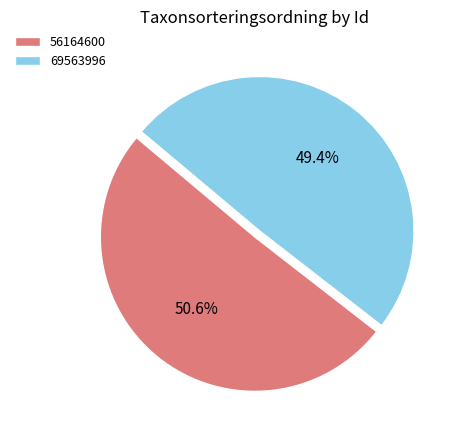

What percentage is the 56164600 slice, to the nearest percent?

51%